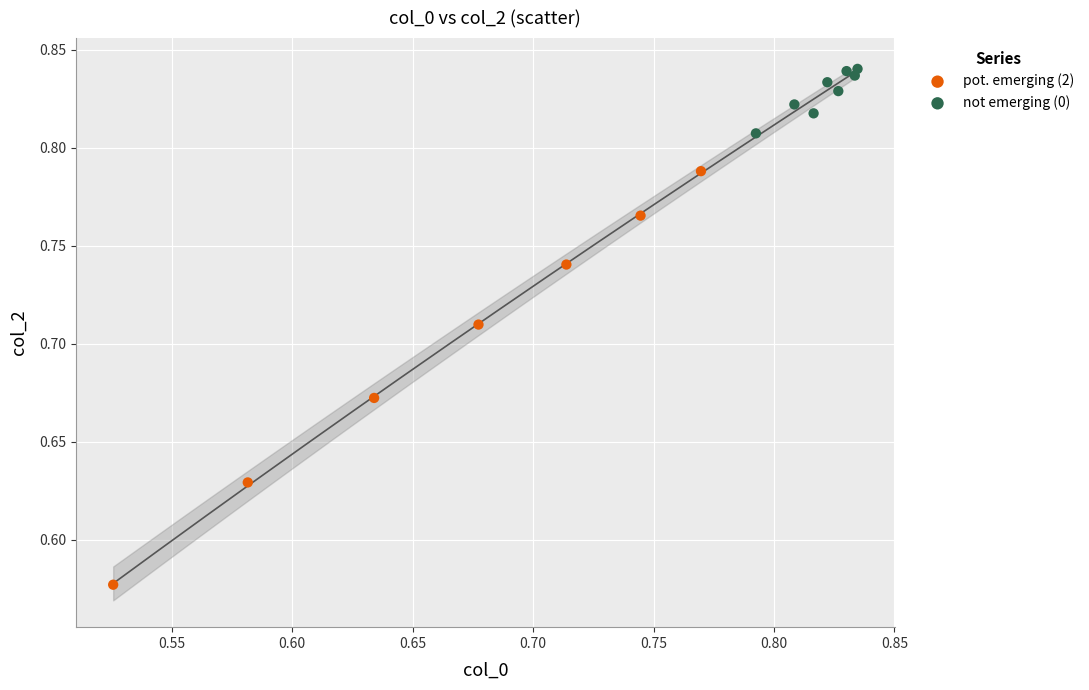

Which series has the widest spread of Y values?

pot. emerging (2)